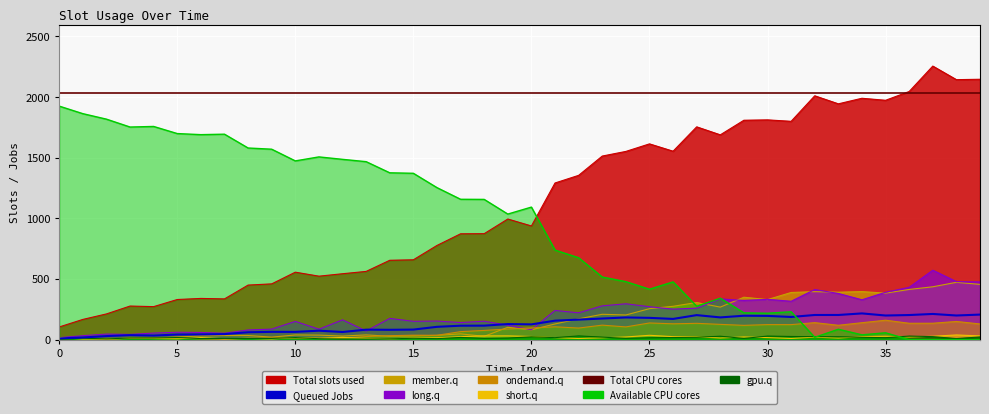

Which series has the largest total across all categories?

Total CPU cores